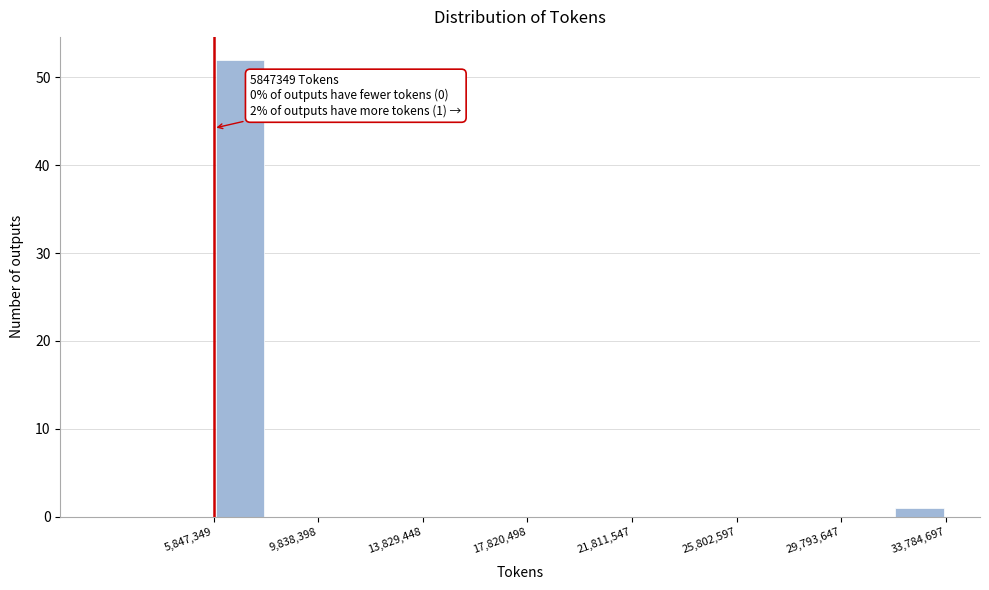

Around what value on the x-axis is the tallest bar? Give the approximate position of its centre, as read against the axis.

7000000